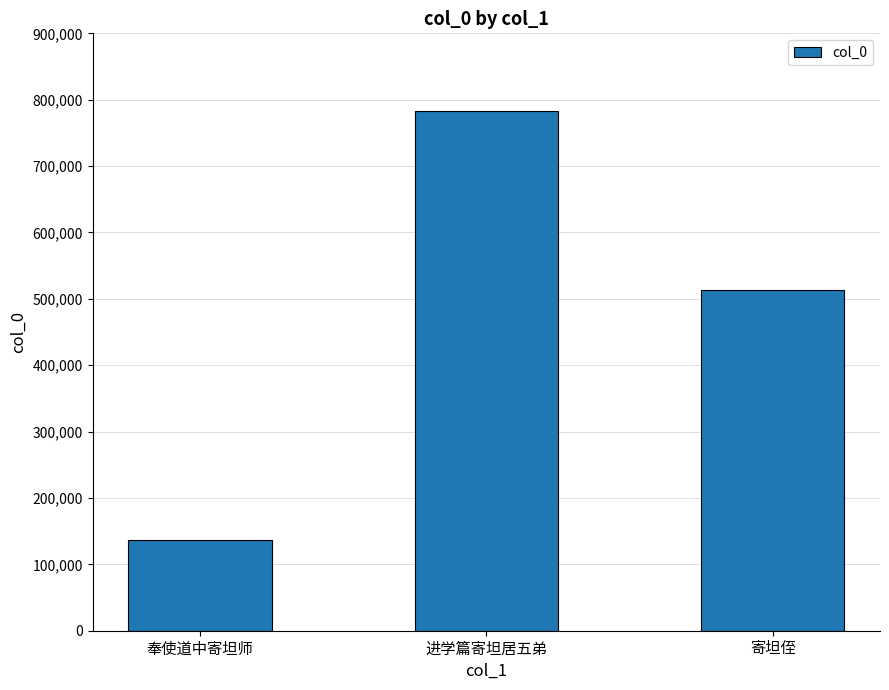

What is the ratio of the value at 进学篇寄坦居五弟 to the value at 寄坦侄?

1.5